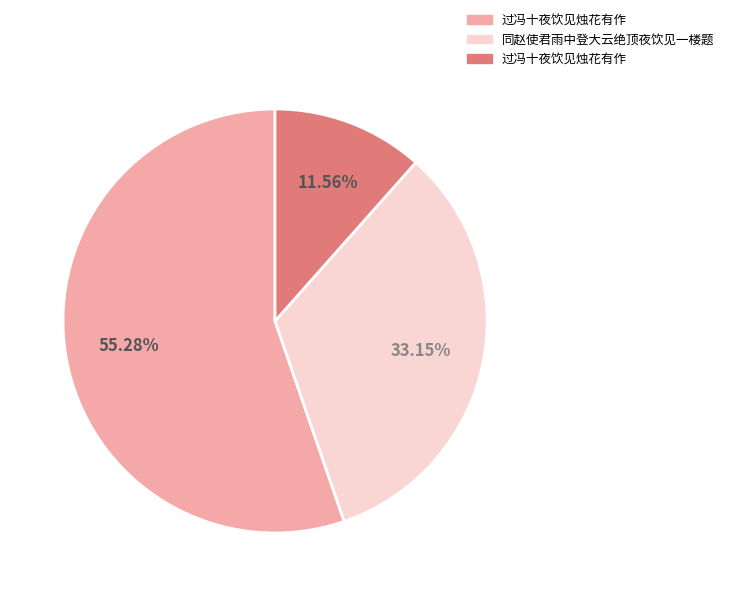

Is there any slice that represents more than half of the pie?

Yes